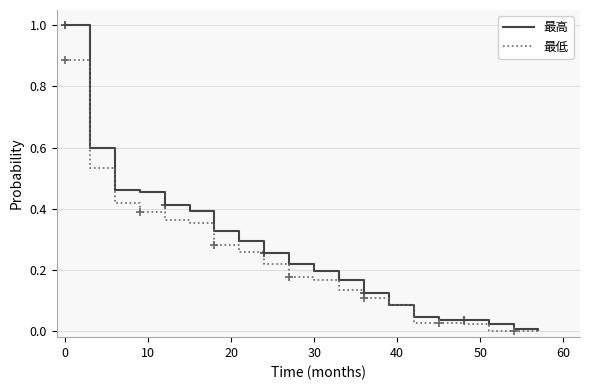

Does the chart have visible grid lines?

Yes